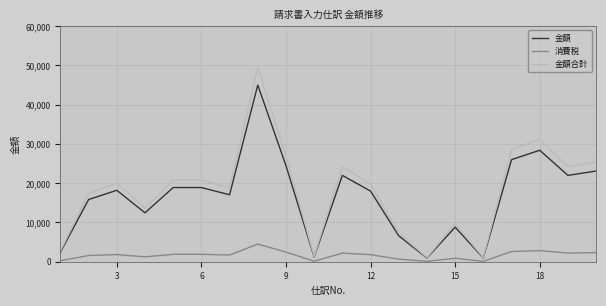

What is the average value of the 金額合計 series?

18221